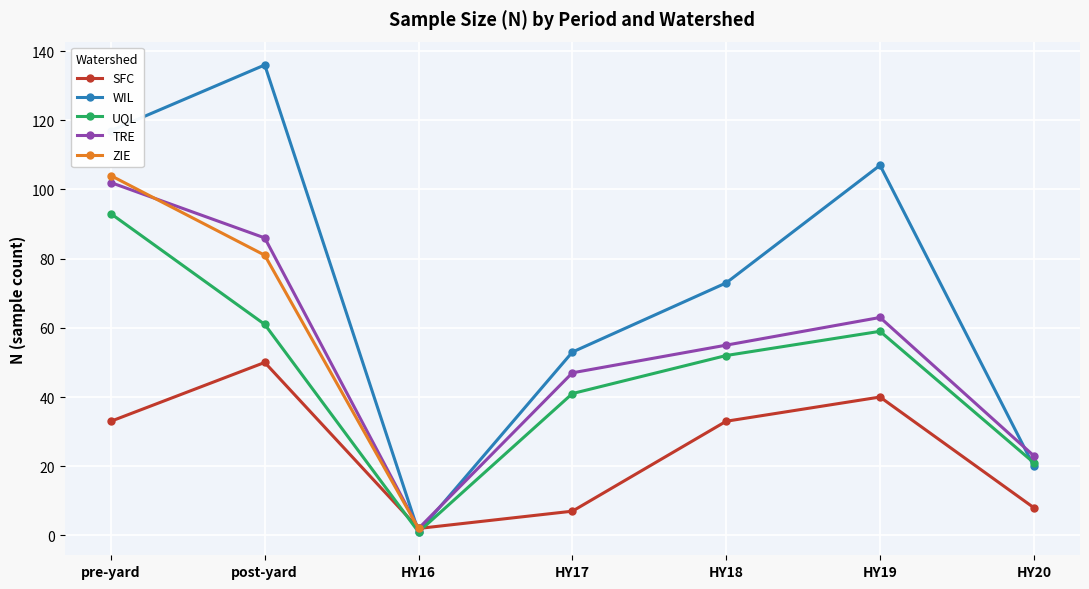

True or false: TRE has a value of 47.0 at HY17.

True